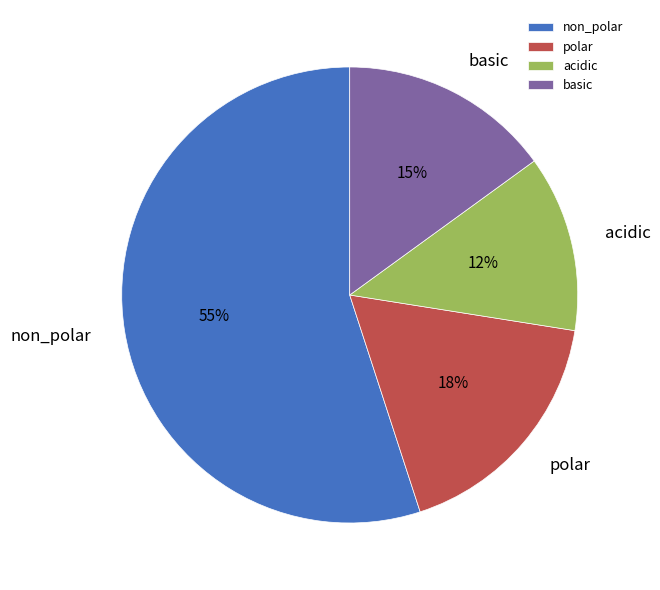

What is the ratio of the value at polar to the value at basic?

1.2